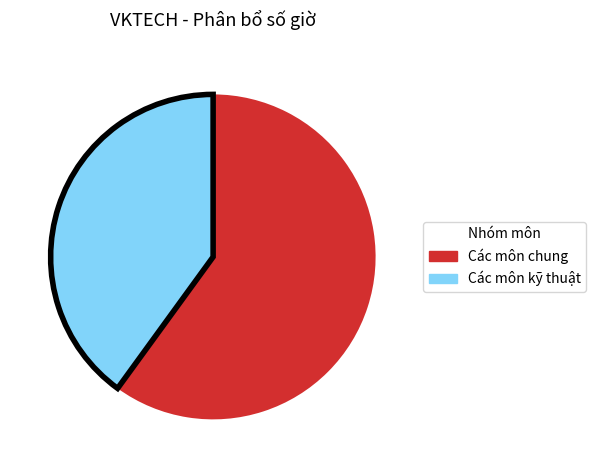

Which category has the biggest portion of the pie?

Các môn chung